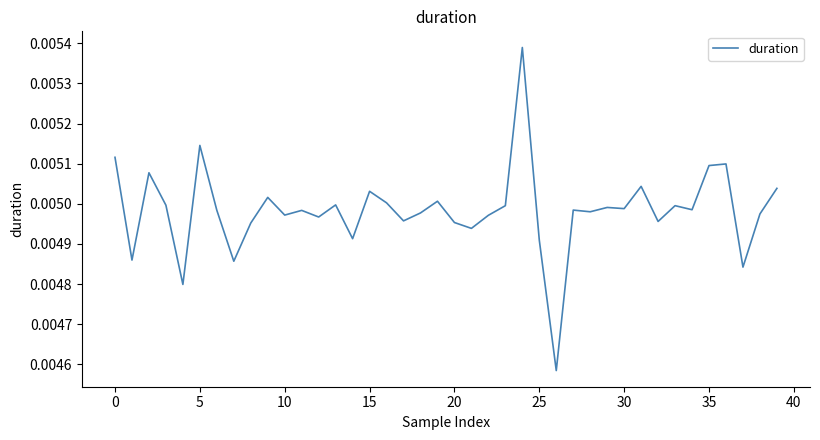

Count the values in the range 0 to 1.

40